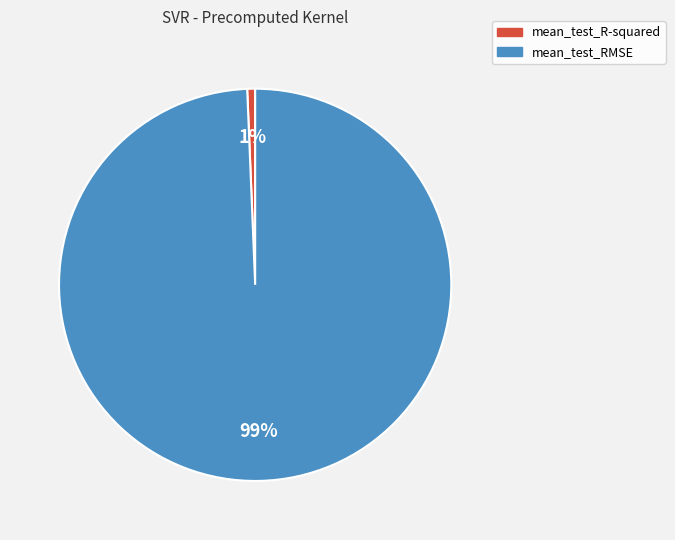

What percentage is the mean_test_R-squared slice, to the nearest percent?

1%